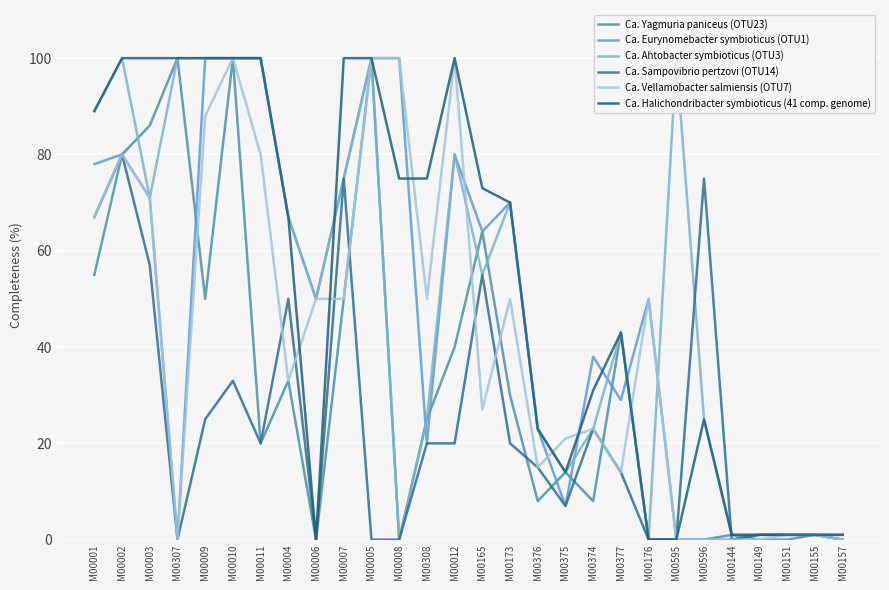

True or false: Ca. Vellamobacter salmiensis (OTU7) and Ca. Yagmuria paniceus (OTU23) cross at least once.

True